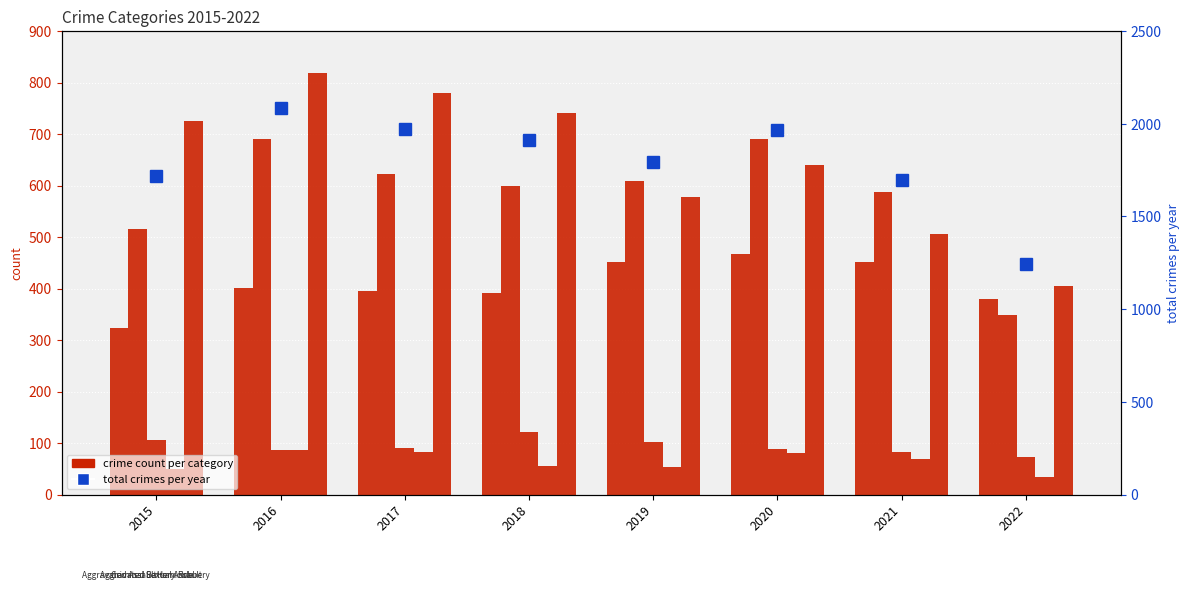

Is it true that Robbery equals 303 at 2015?

False